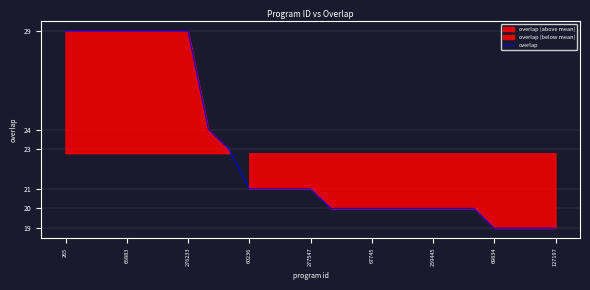

The overlap series shows 29 at 65883. True or false?

True